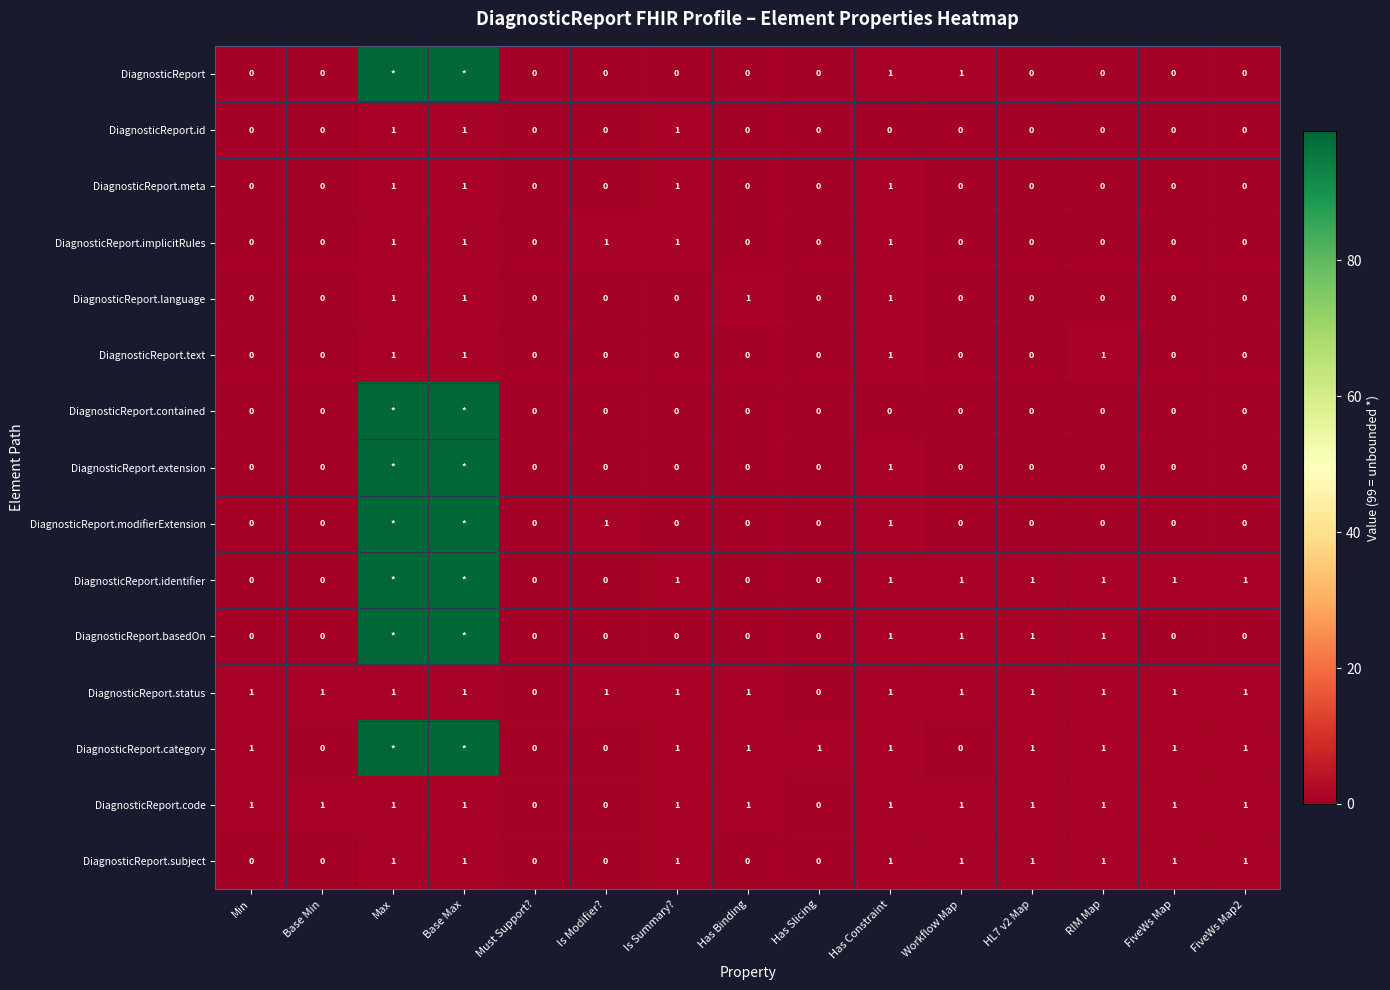

Is the value of DiagnosticReport.category at Has Binding greater than the value of DiagnosticReport.subject at Min?

Yes